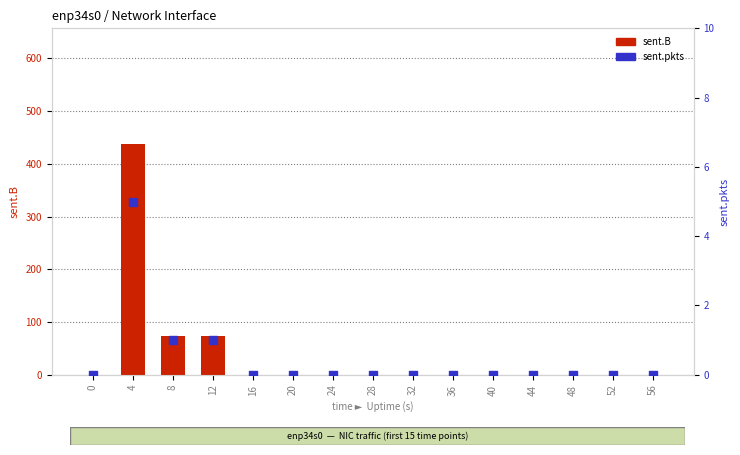

Which series has the widest spread of Y values?

sent.B